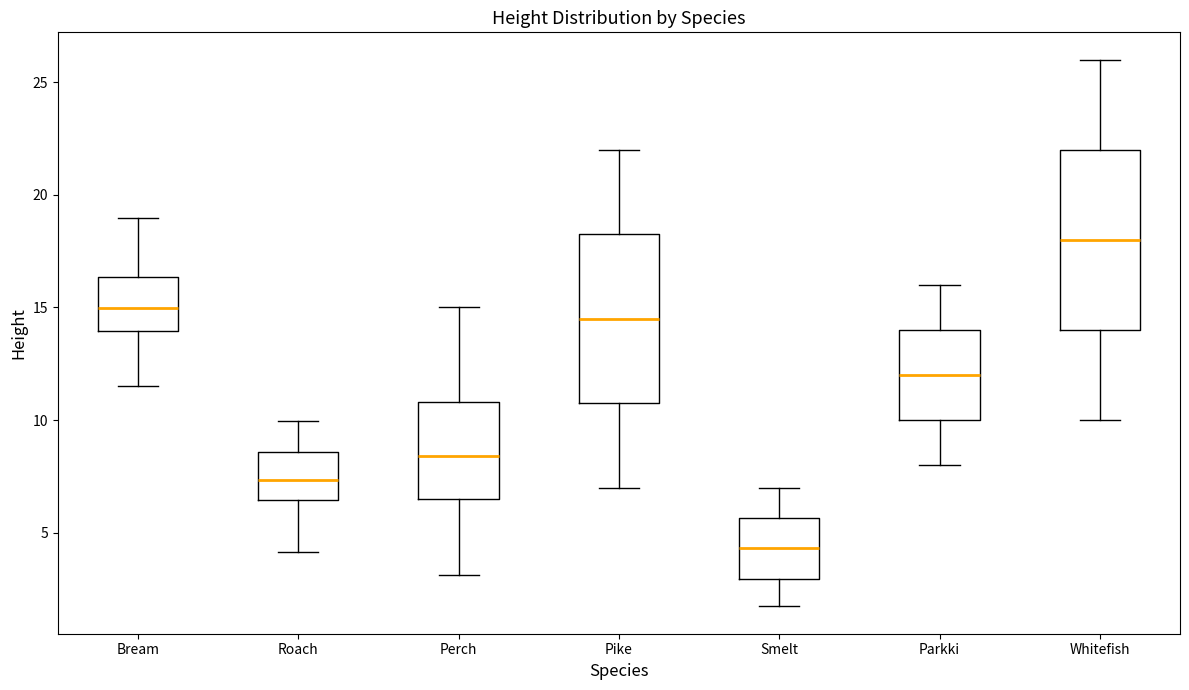

Reading left to right, read every box against the y-axis: the position of its median line, the range the box covers, and the ends of its whiskers. The values are not printed on the chart, so give them approximately, as read against the axis.

Bream: median 15.0, box 14.0 to 16.5, whiskers 11.5 to 19.0
Roach: median 7.5, box 6.5 to 8.5, whiskers 4.0 to 10.0
Perch: median 8.5, box 6.5 to 11.0, whiskers 3.0 to 15.0
Pike: median 14.5, box 11.0 to 18.5, whiskers 7.0 to 22.0
Smelt: median 4.5, box 3.0 to 5.5, whiskers 1.5 to 7.0
Parkki: median 12.0, box 10.0 to 14.0, whiskers 8.0 to 16.0
Whitefish: median 18.0, box 14.0 to 22.0, whiskers 10.0 to 26.0